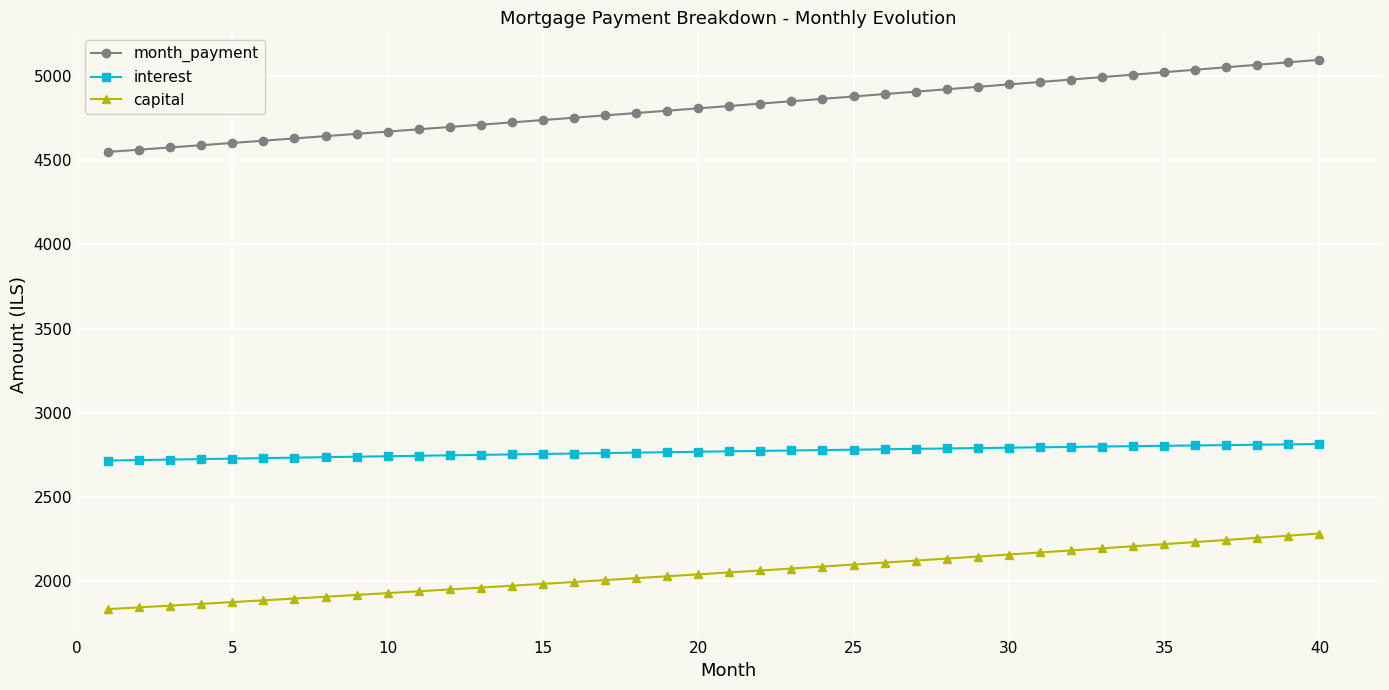

What is the value of the month_payment point at the 15th from the left?

4739.3